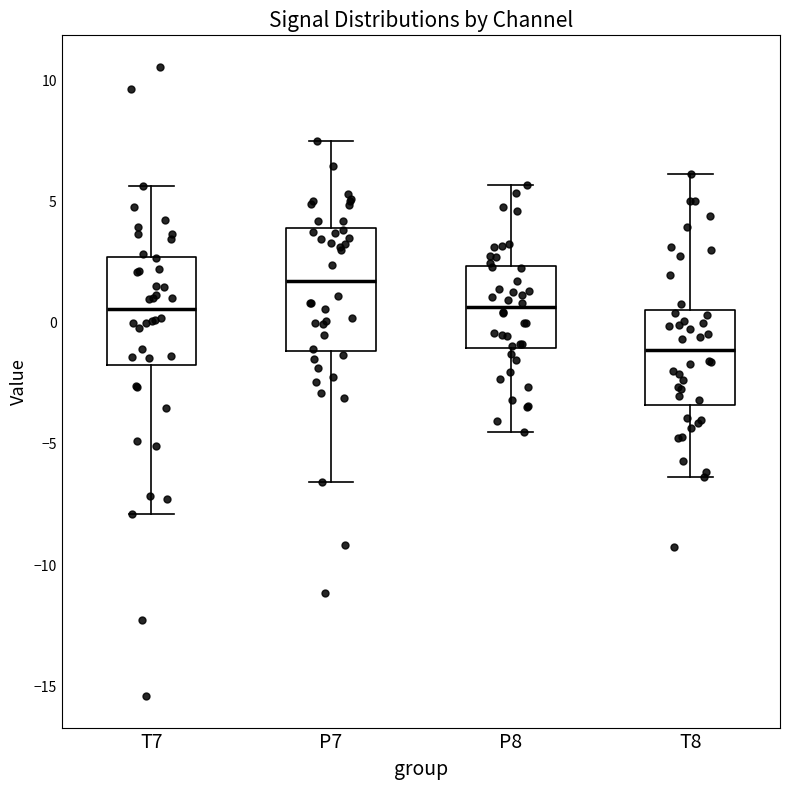

Reading left to right, transcribe this box plot: for each box, give where its median line is, the range the box spans, and where its two whiskers end, as read against the y-axis. The values are not printed on the chart, so give them approximately, as read against the axis.

T7: median 0.5, box -2.0 to 2.5, whiskers -8.0 to 5.5
P7: median 1.5, box -1.0 to 4.0, whiskers -6.5 to 7.5
P8: median 0.5, box -1.0 to 2.5, whiskers -4.5 to 5.5
T8: median -1.0, box -3.5 to 0.5, whiskers -6.5 to 6.0